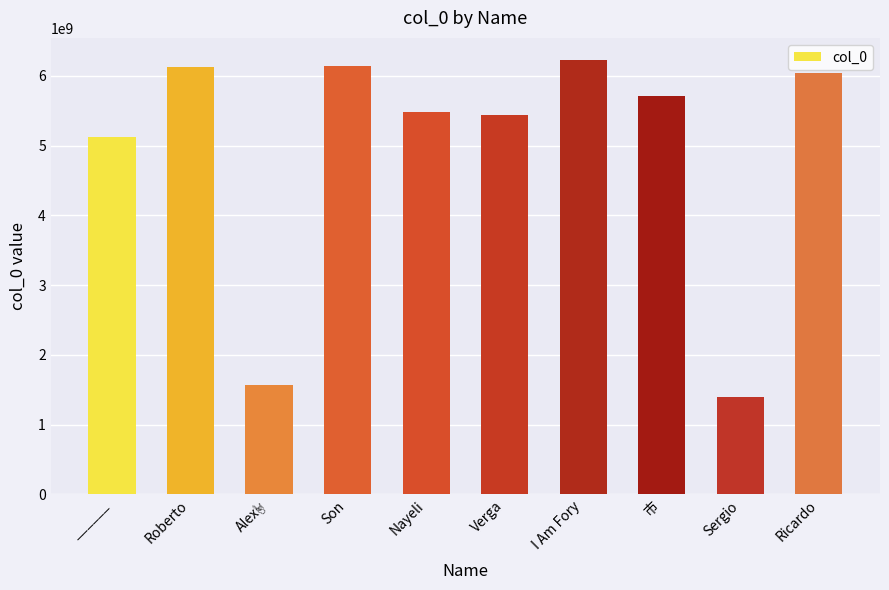

Read the value at ______.

5125022768